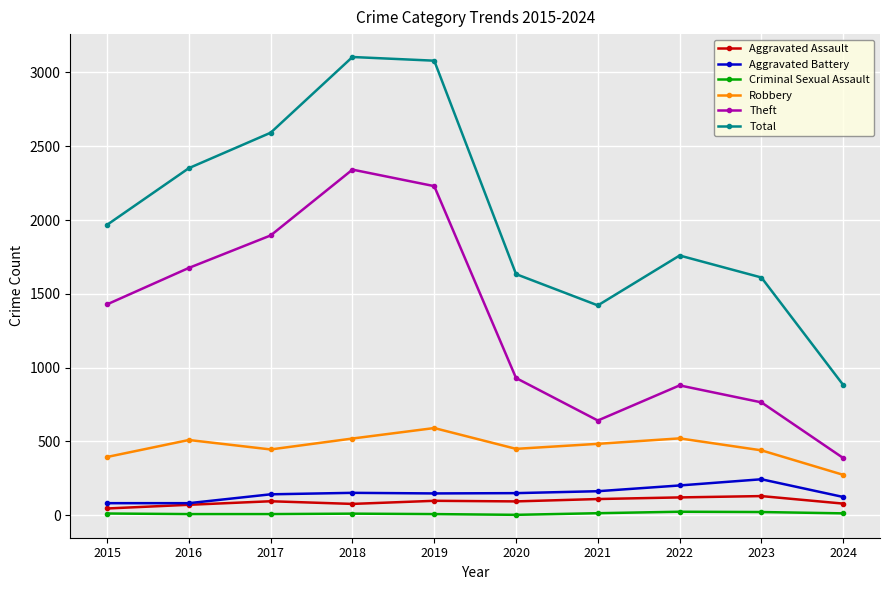

Which series has the largest total across all categories?

Total